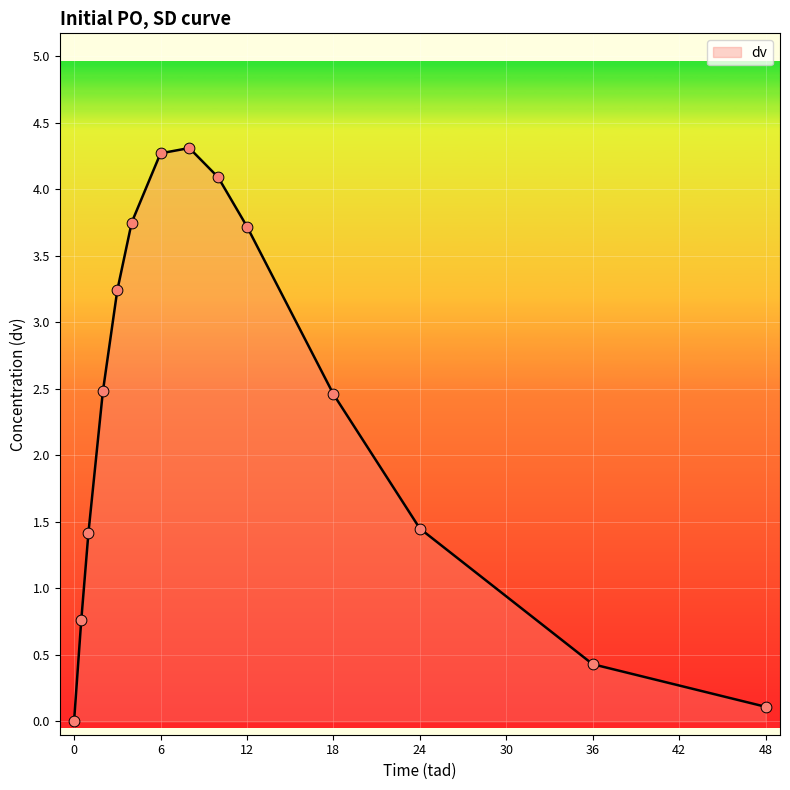

What is the difference between the maximum and minimum values?

4.3